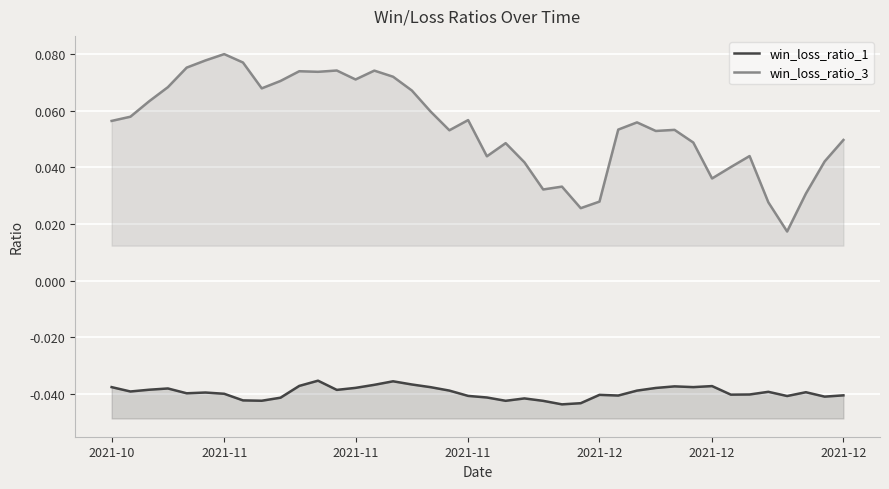

True or false: win_loss_ratio_3 has a value of 0.1 at 23.

False